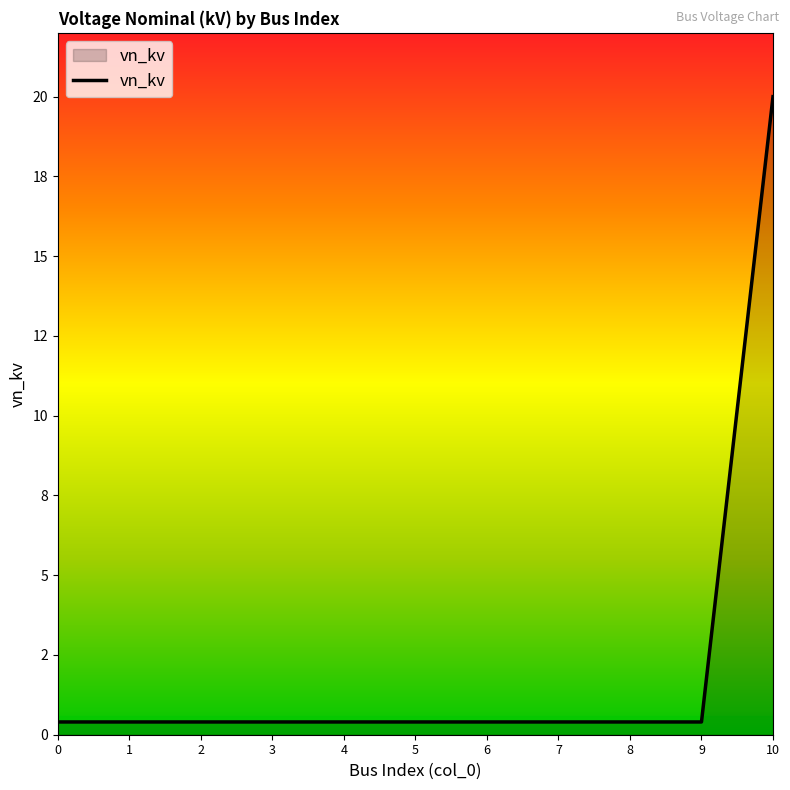

List the labels in order of value, largest first.

10, 0, 1, 2, 3, 4, 5, 6, 7, 8, 9